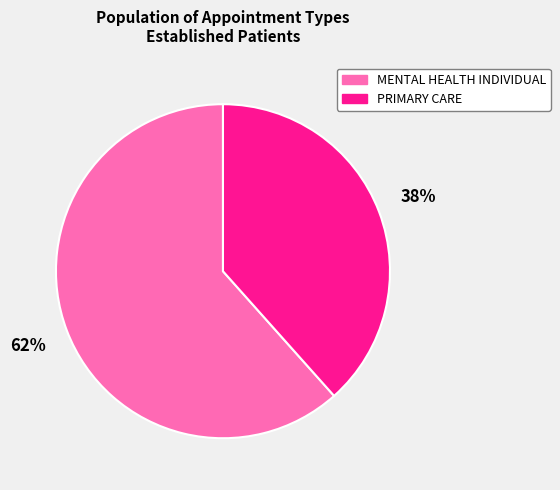

Does any single category account for the majority?

Yes